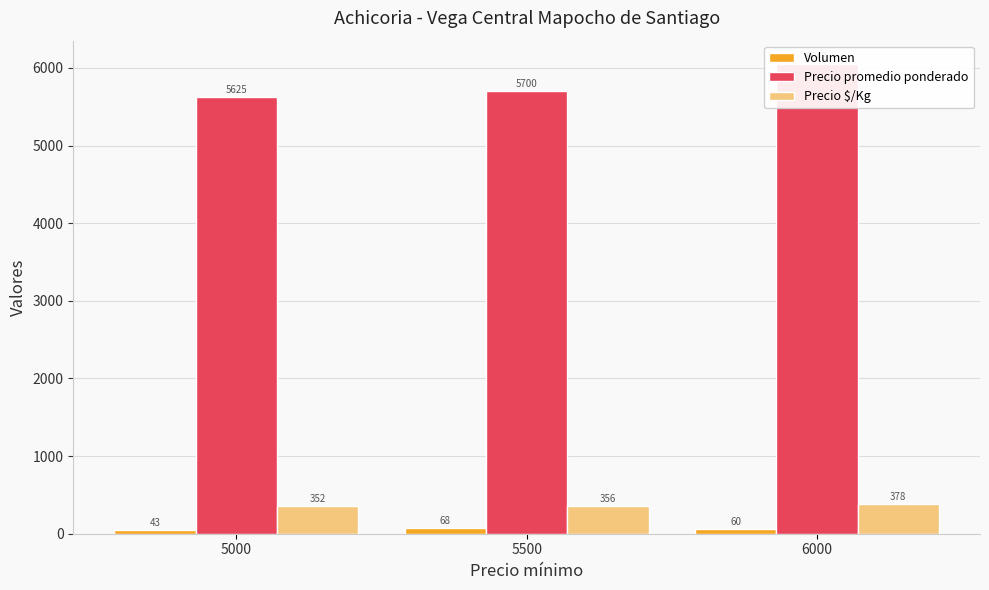

What is the spread (max minus min) of values at 6000?

5988.5